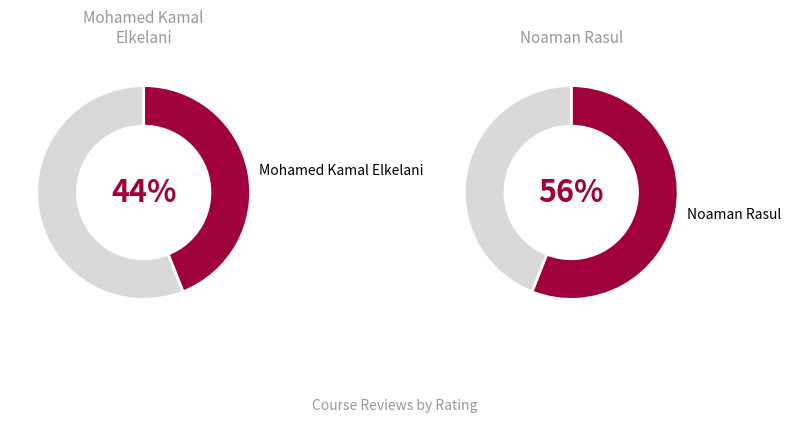

True or false: Noaman Rasul accounts for 56% of the total.

True